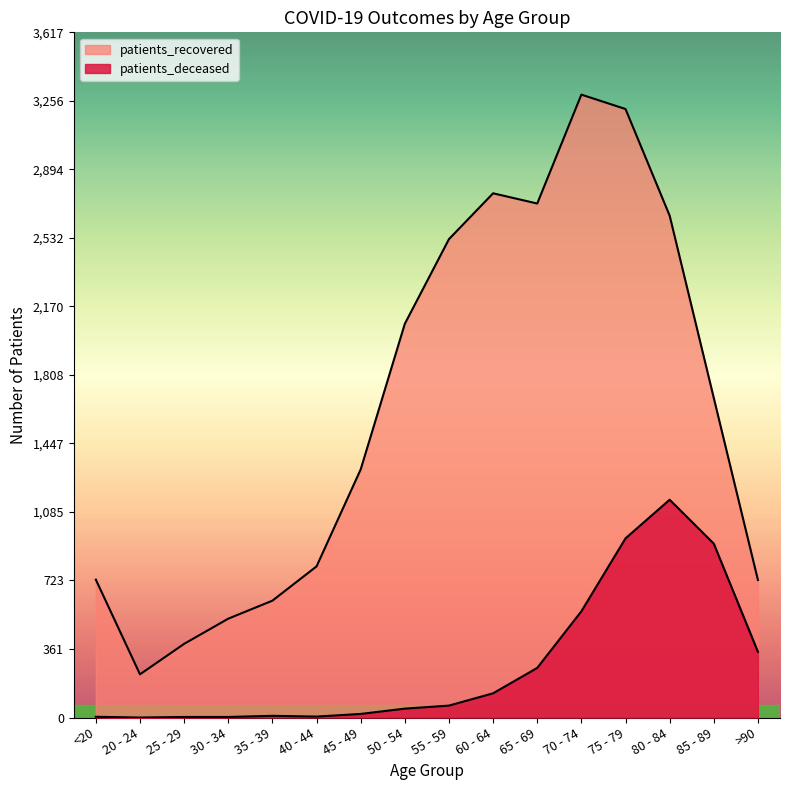

Which series has the widest spread of values?

patients_recovered